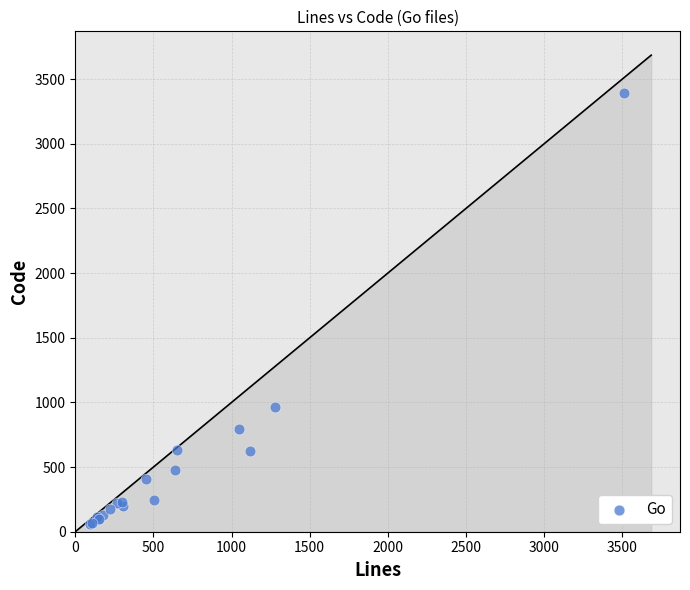

What Y value in the scatter plot is closest to 1725?

967